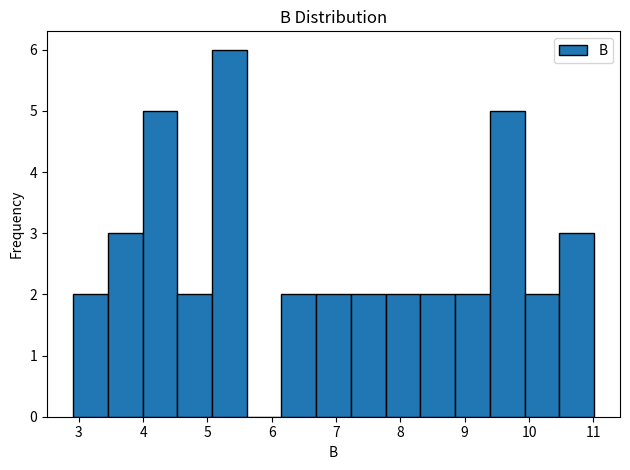

Reading left to right, transcribe this chart: for each bar, give the range it covers on the x-axis and its height. Neither the bar edges nor the heights are printed on the chart, so give them approximately, as read against the axes.

2.91 to 3.45: 2
3.45 to 3.99: 3
3.99 to 4.53: 5
4.53 to 5.07: 2
5.07 to 5.61: 6
5.61 to 6.15: 0
6.15 to 6.69: 2
6.69 to 7.23: 2
7.23 to 7.77: 2
7.77 to 8.31: 2
8.31 to 8.85: 2
8.85 to 9.39: 2
9.39 to 9.93: 5
9.93 to 10.47: 2
10.47 to 11.01: 3